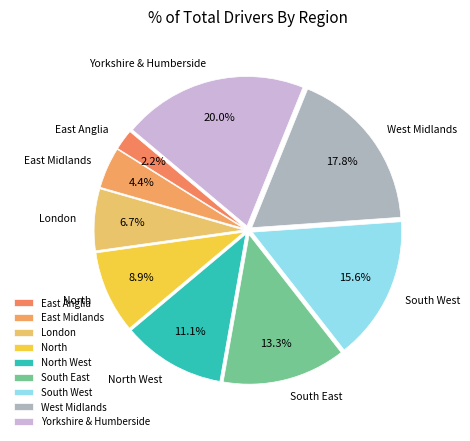

Is it true that London is 19% of the pie?

False